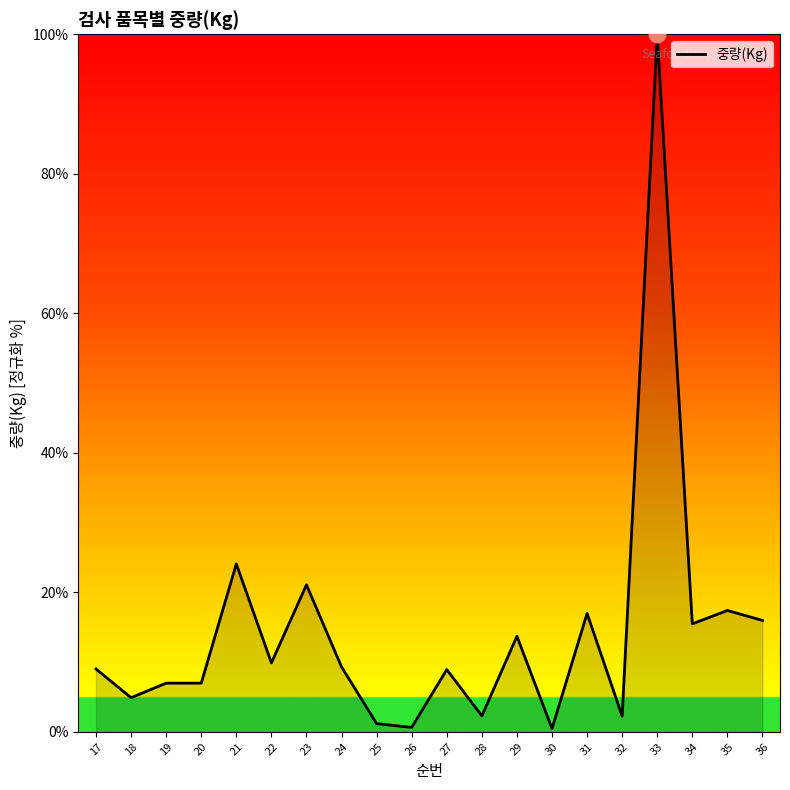

Which category has the highest value across all series?

33